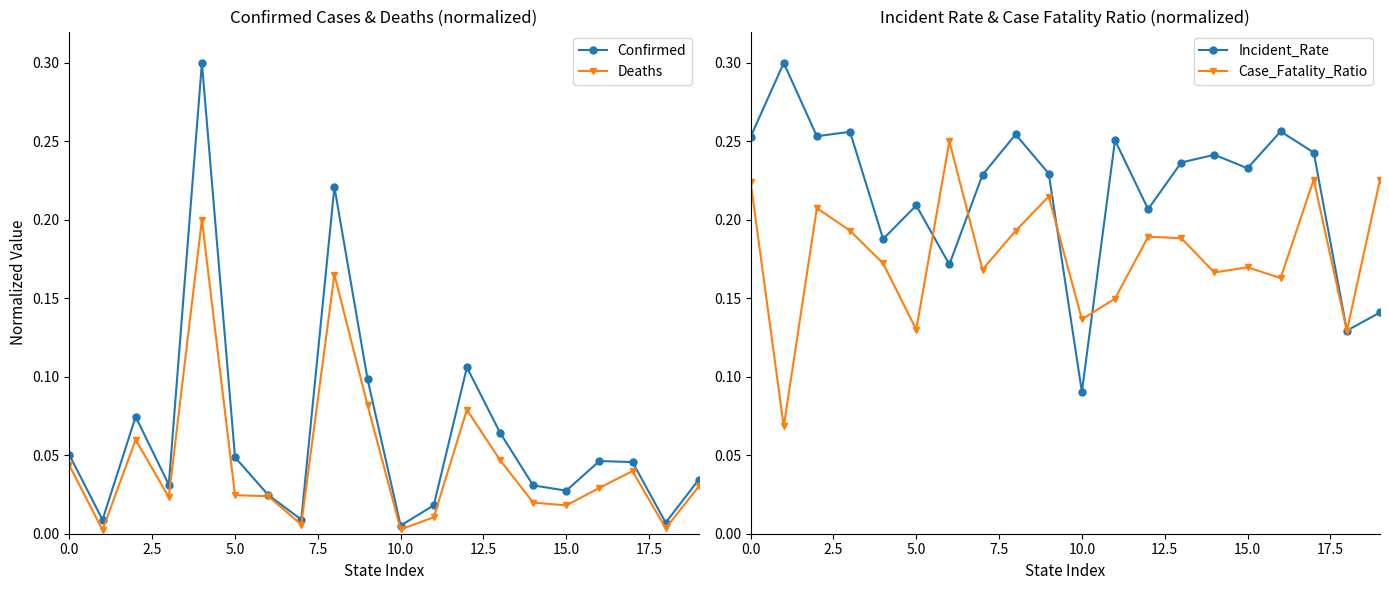

True or false: Case_Fatality_Ratio has more than 0 points higher than both neighbors.

True